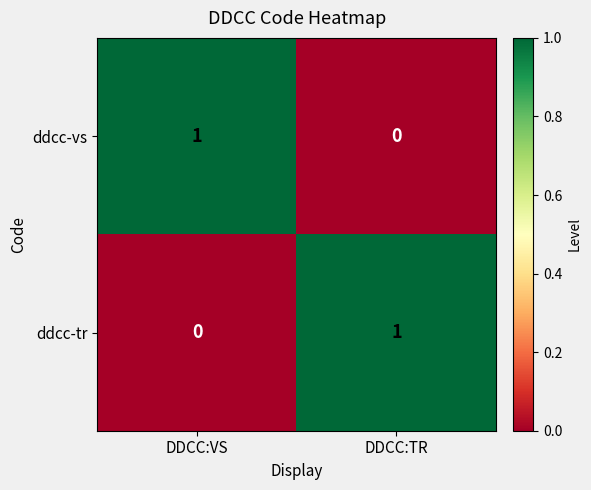

Reading left to right, extract all data points from this chart.

ddcc-vs: 1	0
ddcc-tr: 0	1